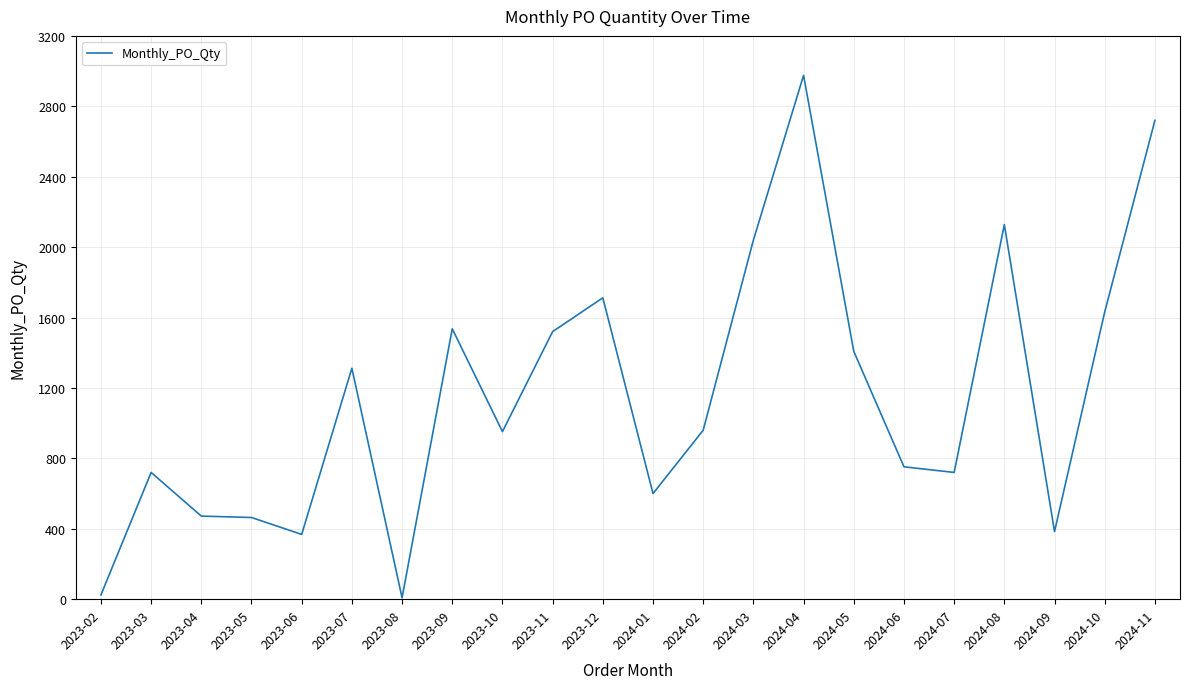

At which category does the data reach its first local peak?

2023-03